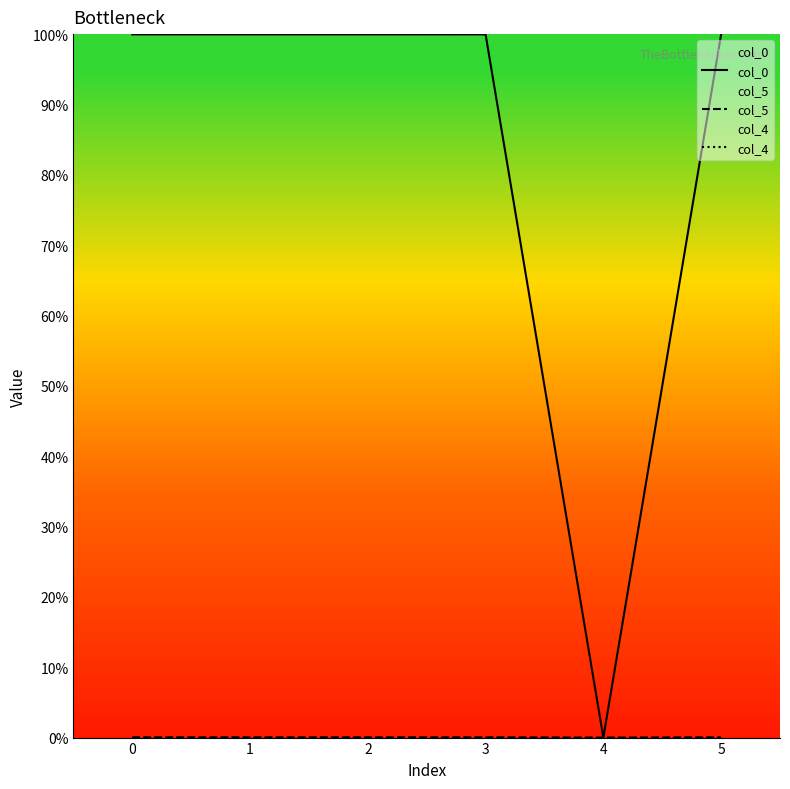

Is the value of col_0 at 2 greater than the value of col_4 at 2?

Yes